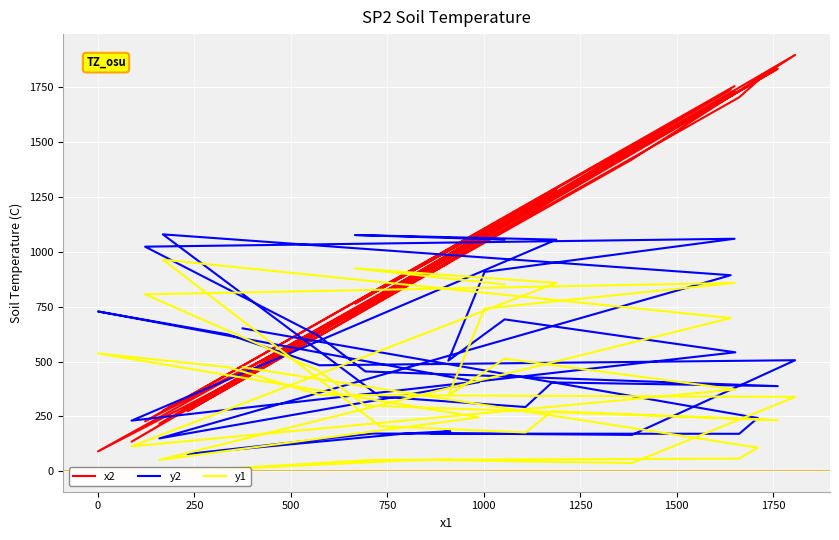

Rank the series by their average value, from lowest to highest.

y1, y2, x2